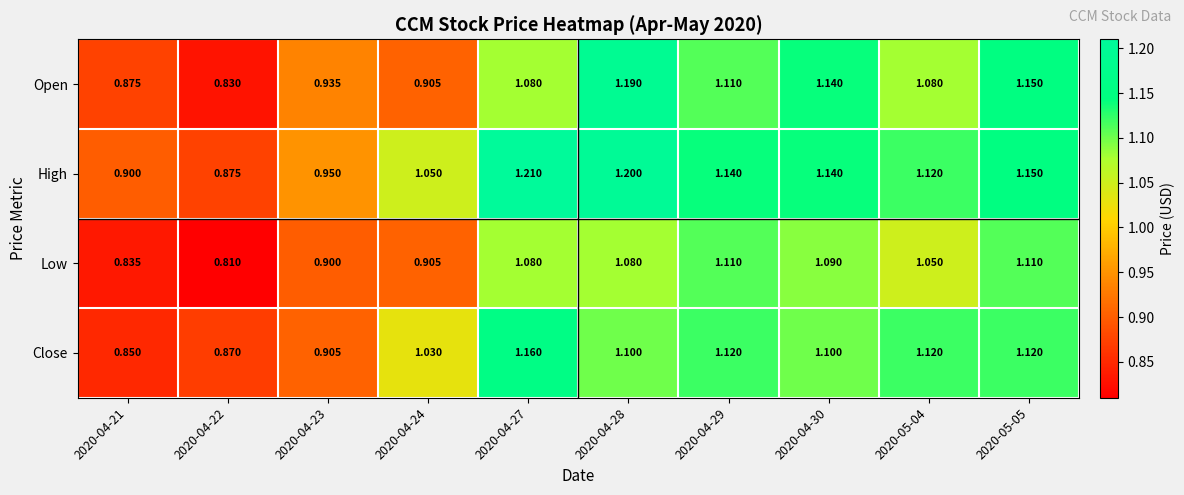

Which series has the widest spread of values?

Open